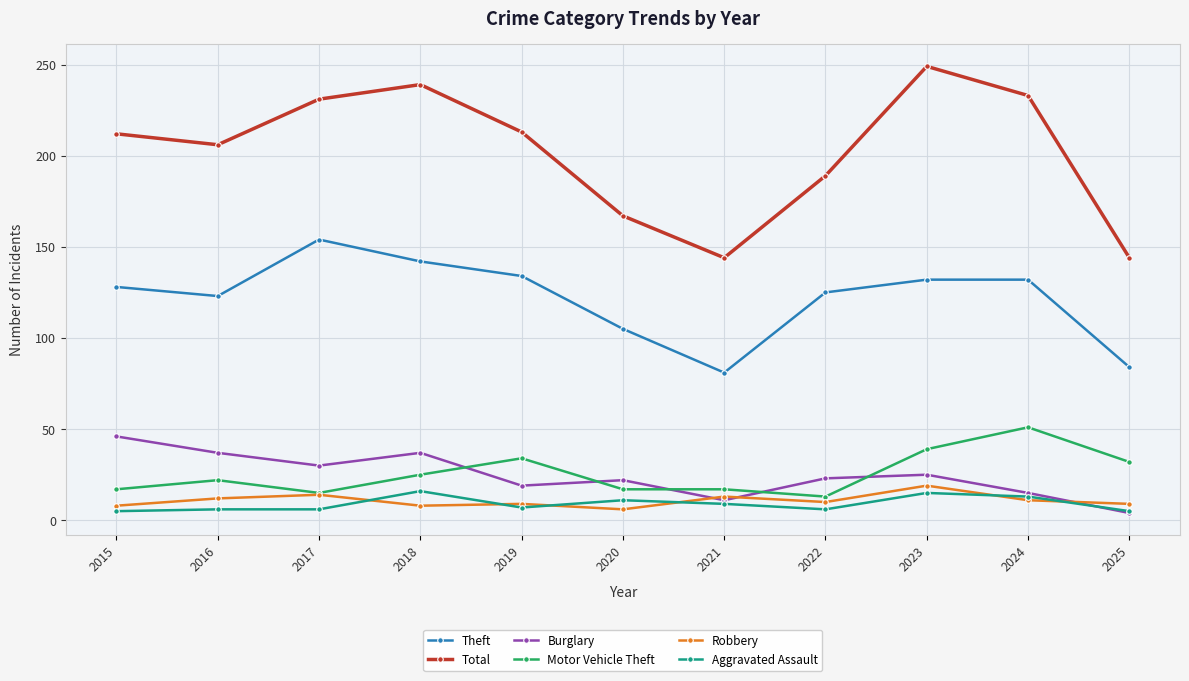

What is the difference between the highest and lowest values at 2024?

222